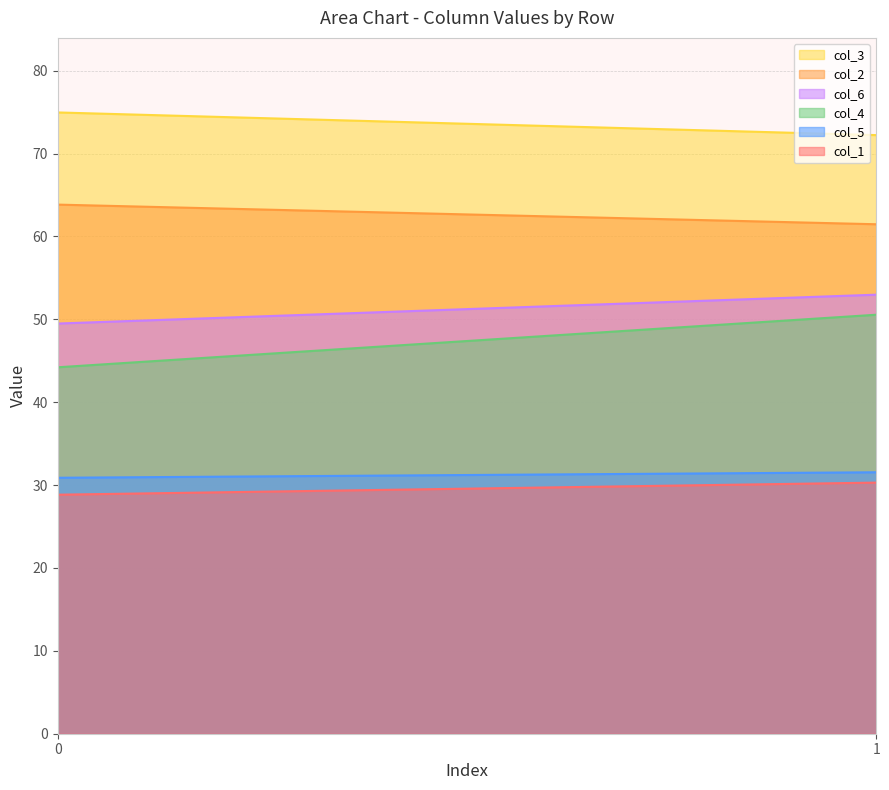

Is it true that col_2 equals 38.7 at 1?

False